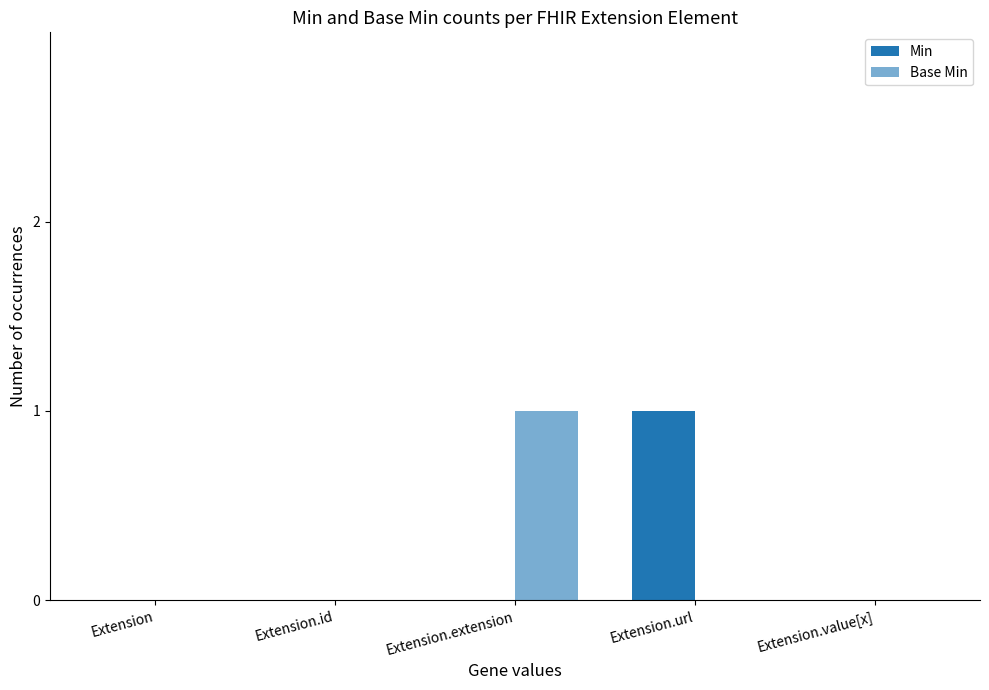

What is the highest value of the Base Min series?

1